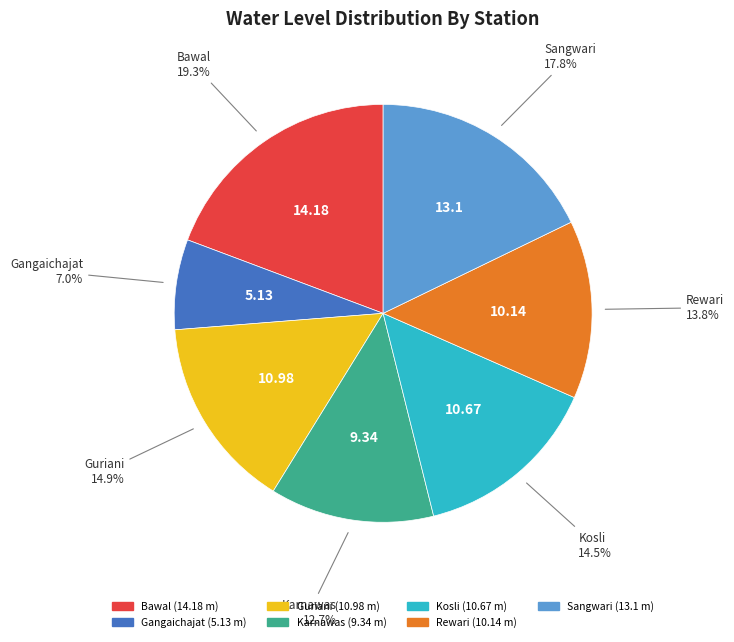

Approximately how many times larger is the value at Bawal compared to Kosli?

1.3